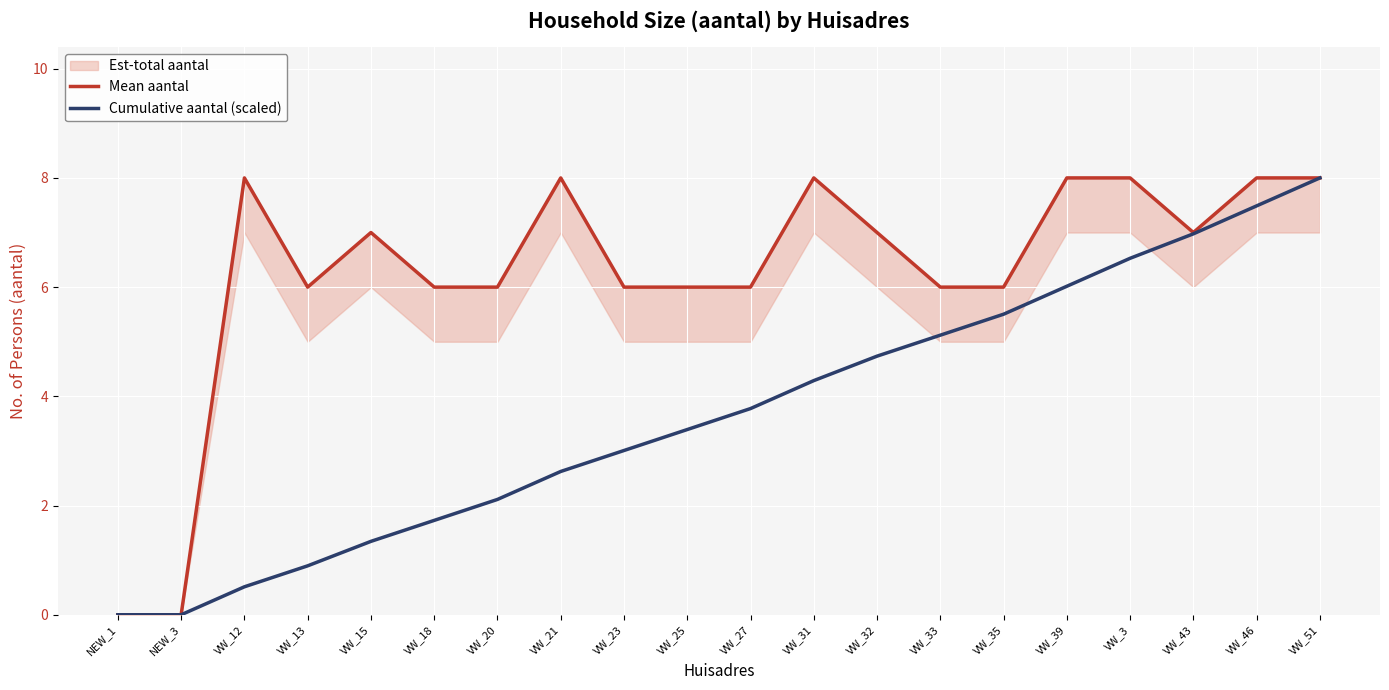

At which label is Mean aantal closest to 4?

VW_13